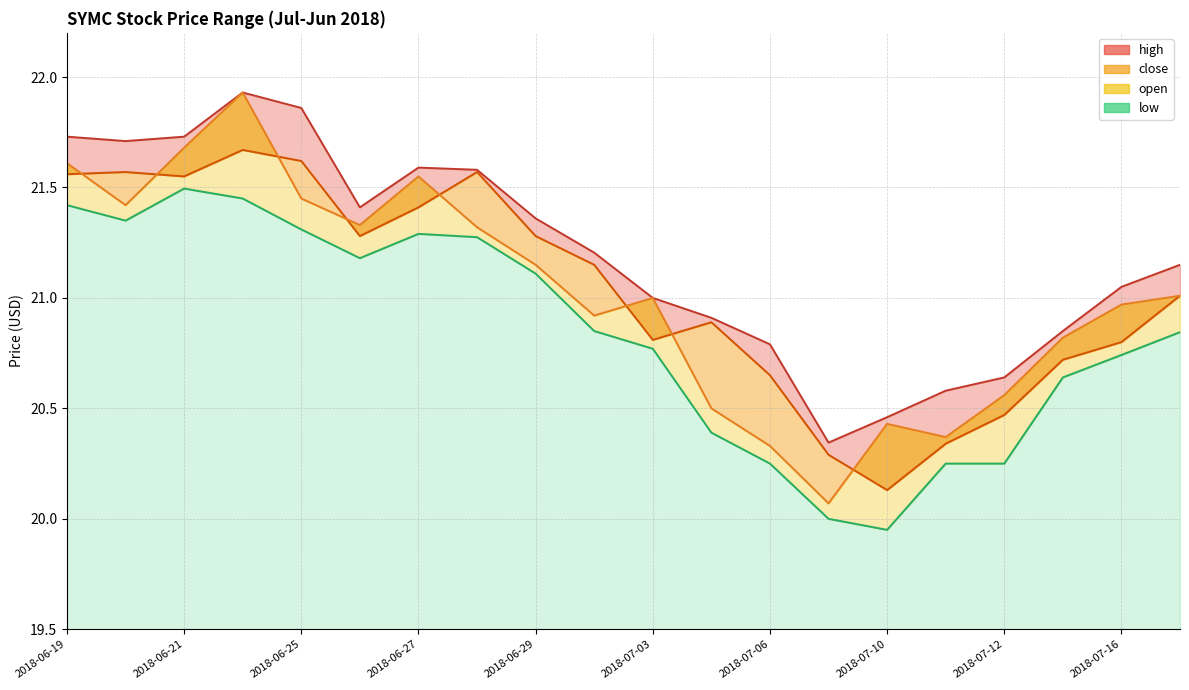

True or false: there are more than 1 points higher than both neighbors.

True